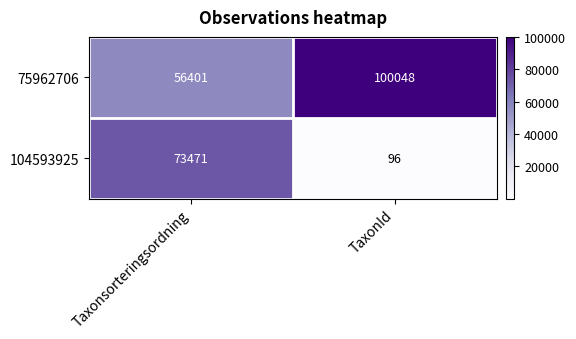

Is the value of 75962706 at TaxonId greater than the value of 104593925 at Taxonsorteringsordning?

Yes